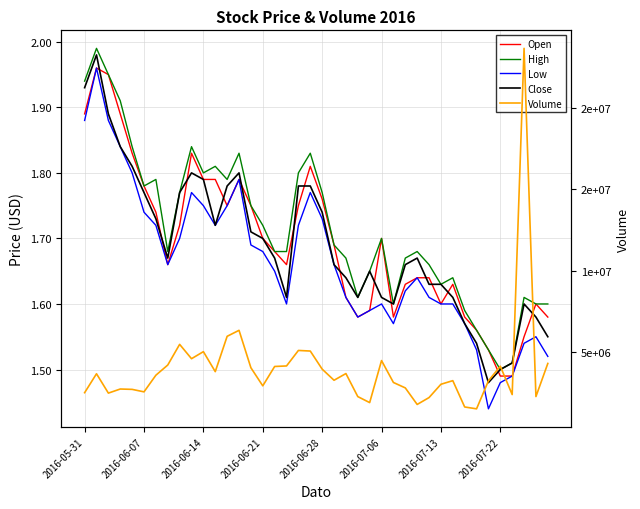

At 2016-07-13, list the series in order from smallest to largest.

Low, Close, Open, High, Volume